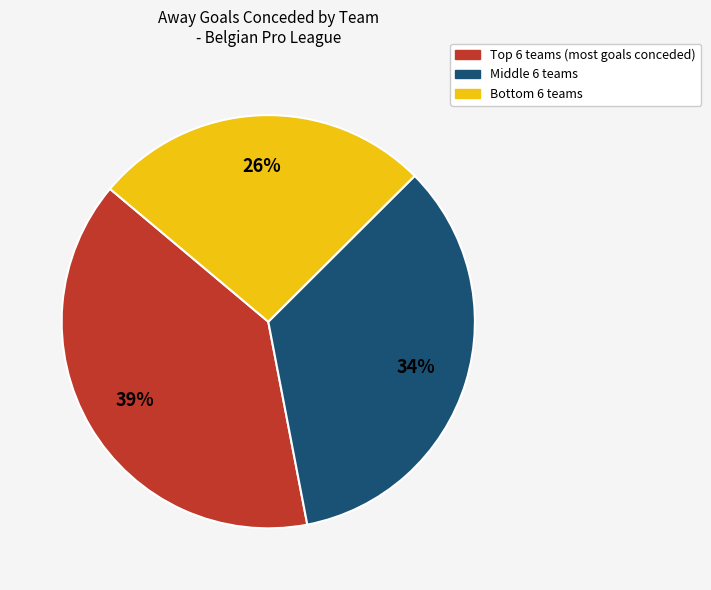

Is there a majority slice in this chart?

No